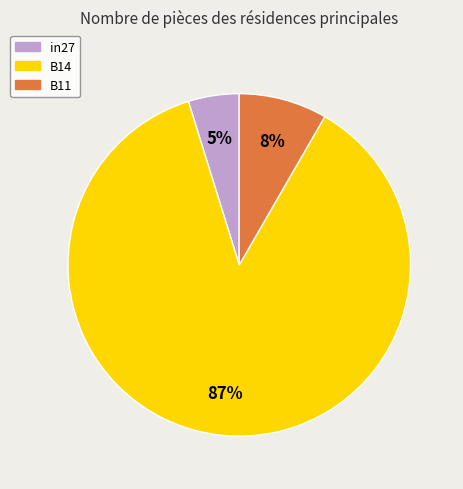

To the nearest percent, what percentage of the pie is B14?

87%